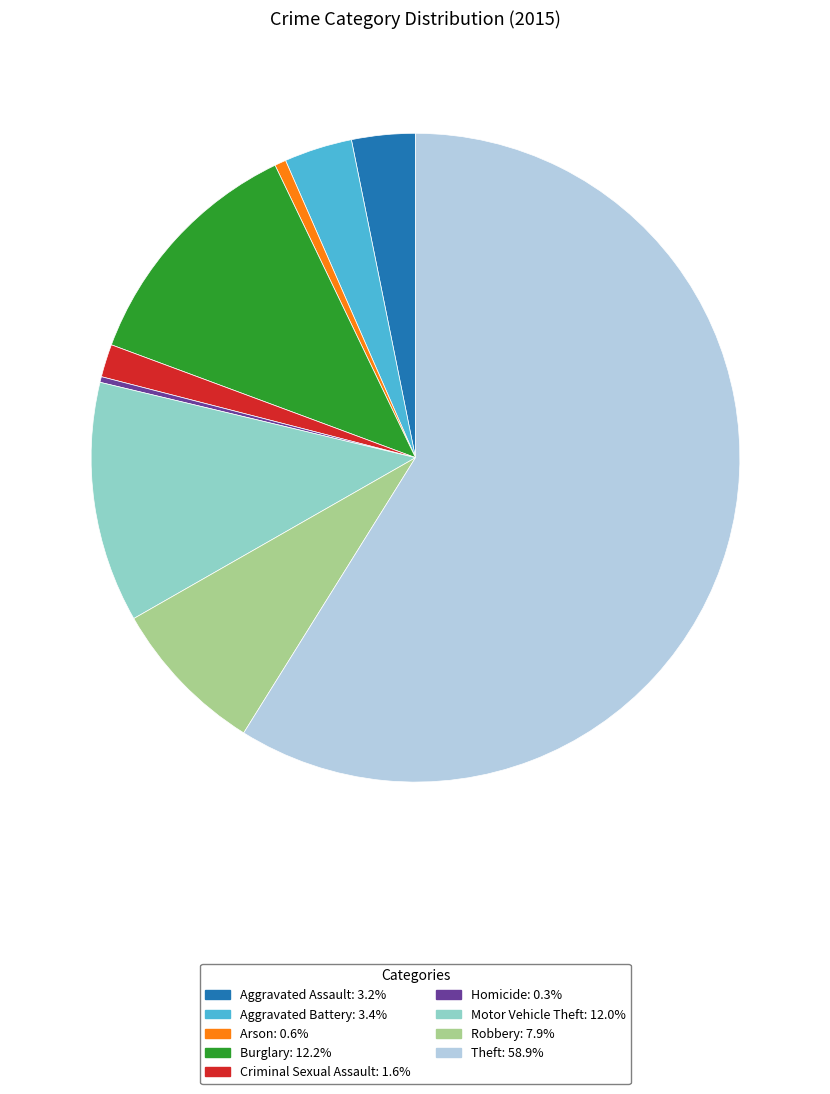

What is the largest slice in the pie chart?

Theft